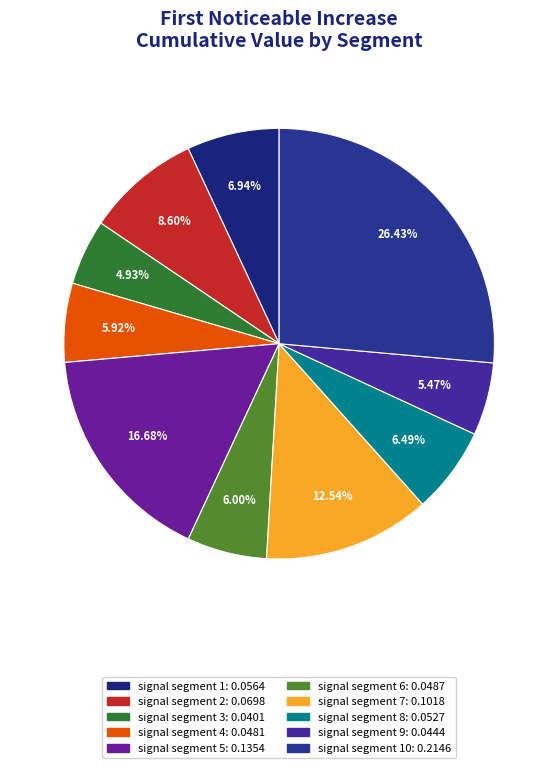

Count the number of slices in the pie.

10